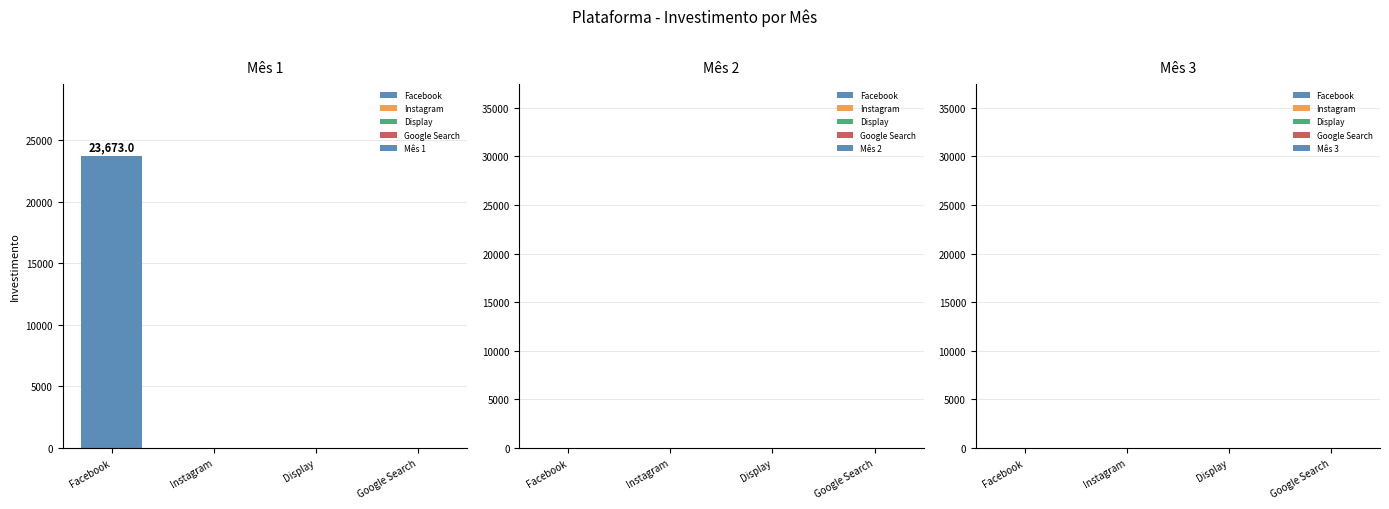

Which has a higher value, Display or Facebook?

Facebook